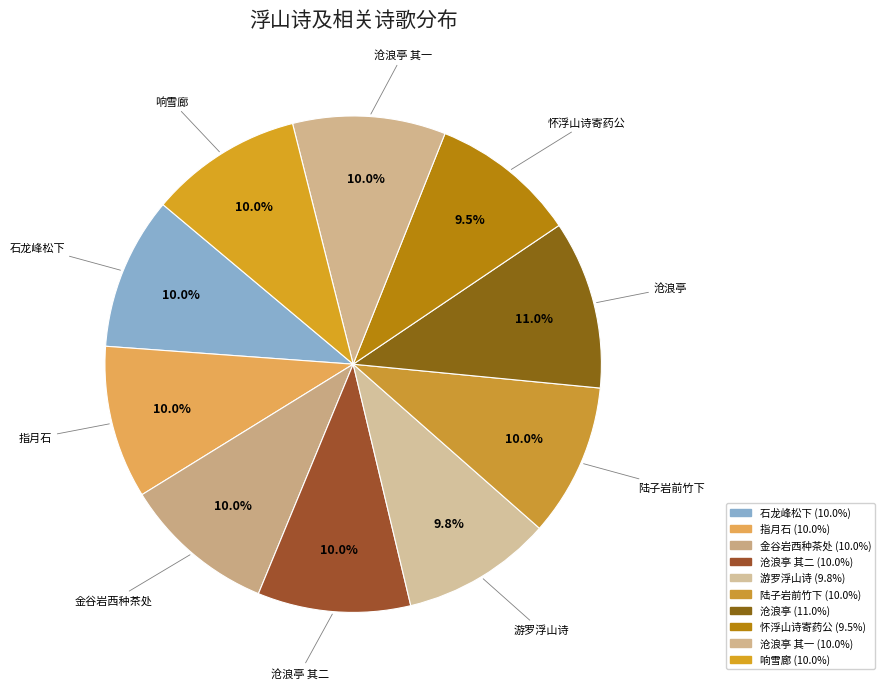

Which slice is the smallest?

怀浮山诗寄药公